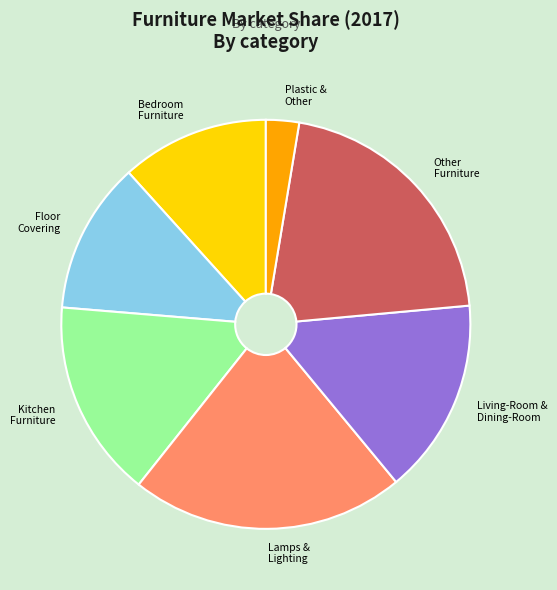

Does any single category account for the majority?

No